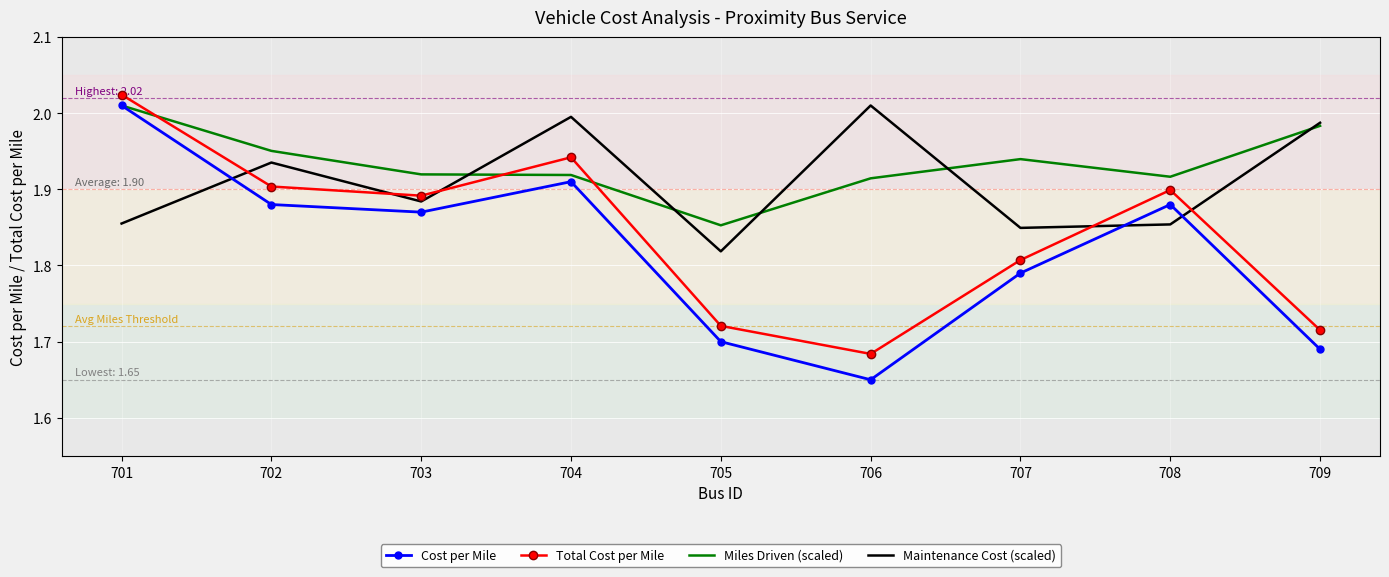

What is the sum of the Maintenance Cost (scaled) values at 704 and 707?

3.8